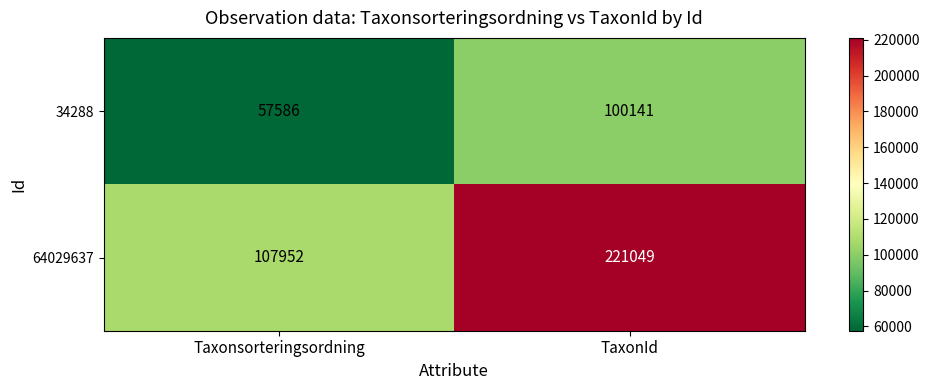

Reading right to left, transcribe all the data shown in this chart.

34288: TaxonId=100141	Taxonsorteringsordning=57586
64029637: TaxonId=221049	Taxonsorteringsordning=107952